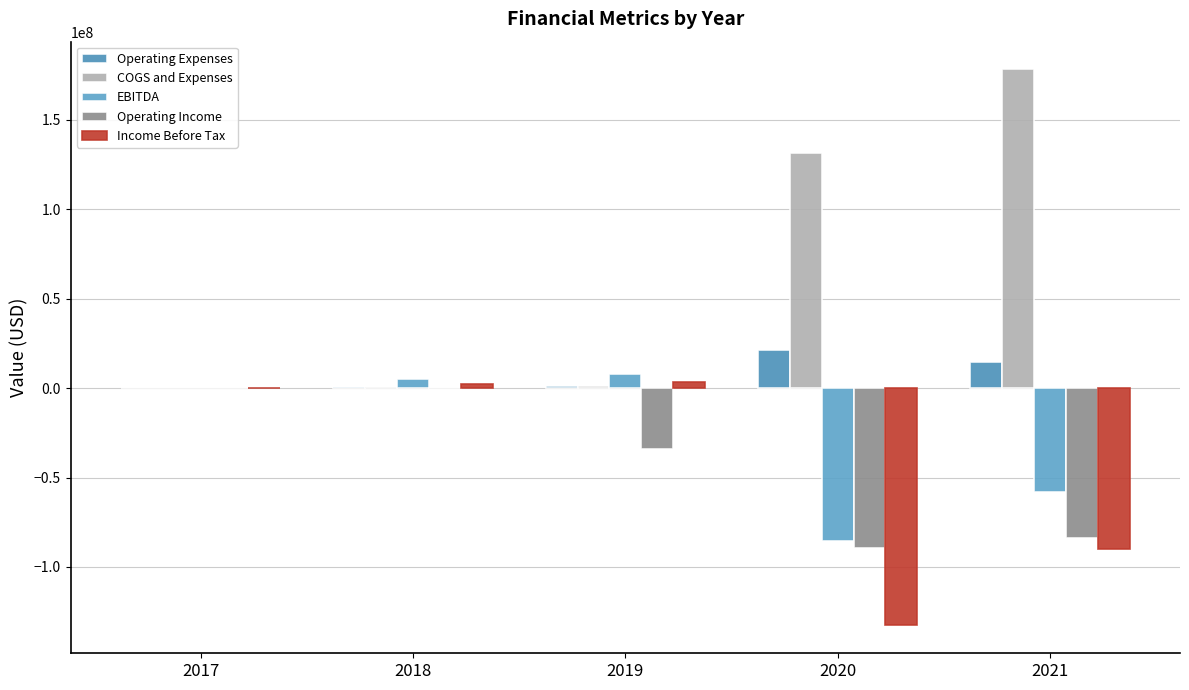

Reading left to right, list all the values displayed in this chart.

Operating Expenses: 2017=2780	2018=609580	2019=875900	2020=21458000	2021=14619000
COGS and Expenses: 2017=2780	2018=609580	2019=875900	2020=131079000	2021=177957000
EBITDA: 2017=-2780	2018=5080400	2019=7897150	2020=-85298000	2021=-58012000
Operating Income: 2017=-2780	2018=-609580	2019=-33941000	2020=-89366000	2021=-83911000
Income Before Tax: 2017=-2780	2018=2235410	2019=3510630	2020=-132670000	2021=-90094000